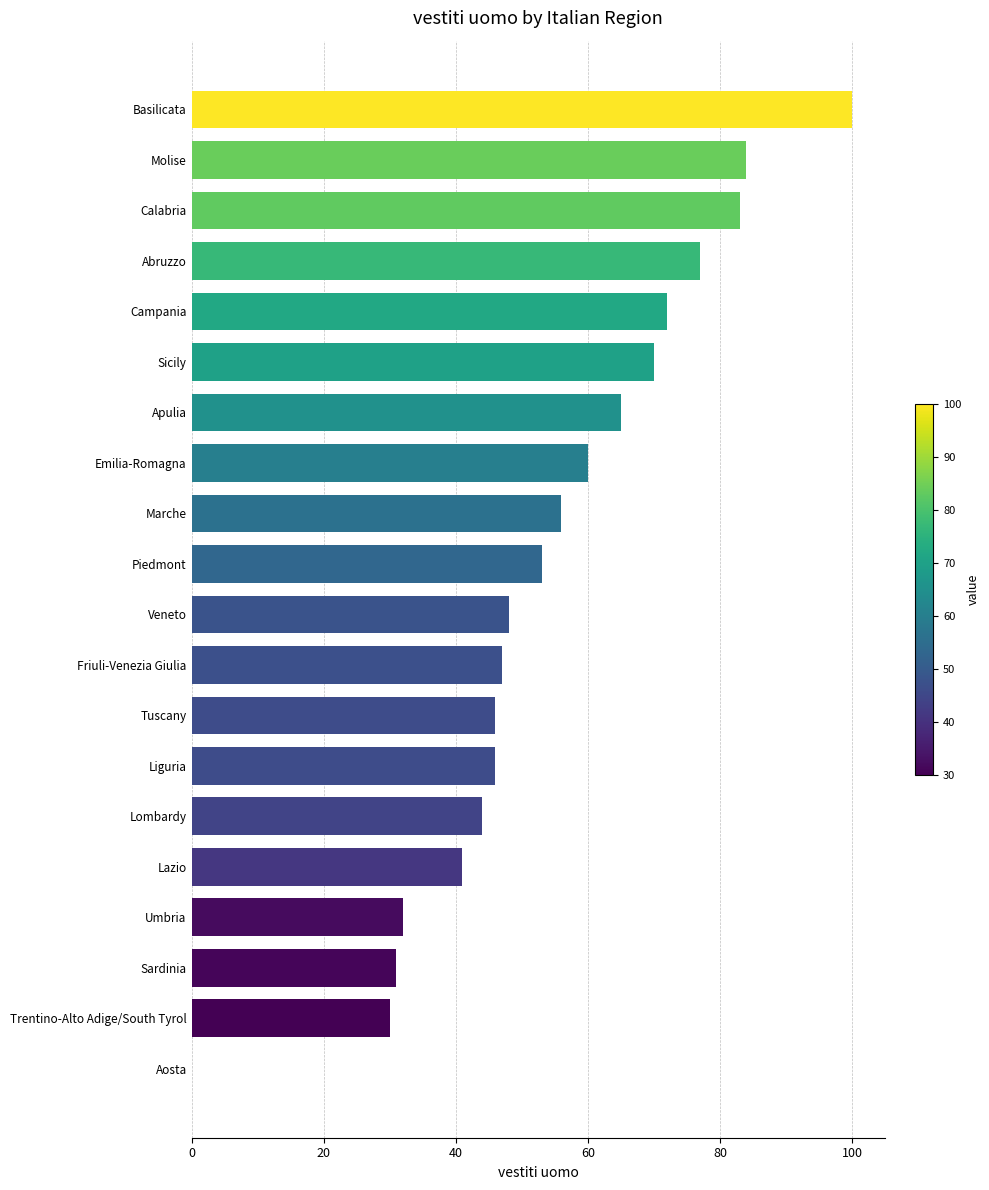

Reading bottom to top, list all the values displayed in this chart.

Aosta=0	Trentino-Alto Adige/South Tyrol=30	Sardinia=31	Umbria=32	Lazio=41	Lombardy=44	Liguria=46	Tuscany=46	Friuli-Venezia Giulia=47	Veneto=48	Piedmont=53	Marche=56	Emilia-Romagna=60	Apulia=65	Sicily=70	Campania=72	Abruzzo=77	Calabria=83	Molise=84	Basilicata=100